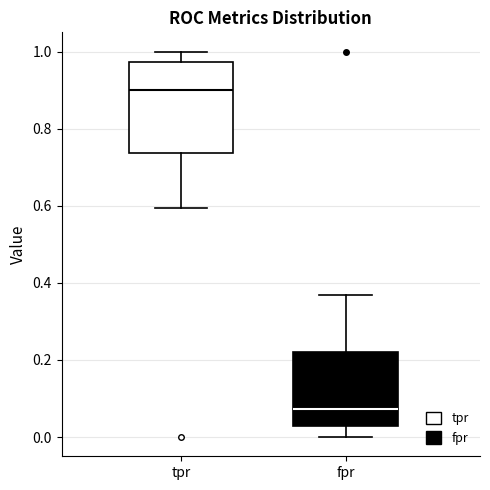

Comparing the boxes themselves (not the whiskers), which one is the tallest?

tpr